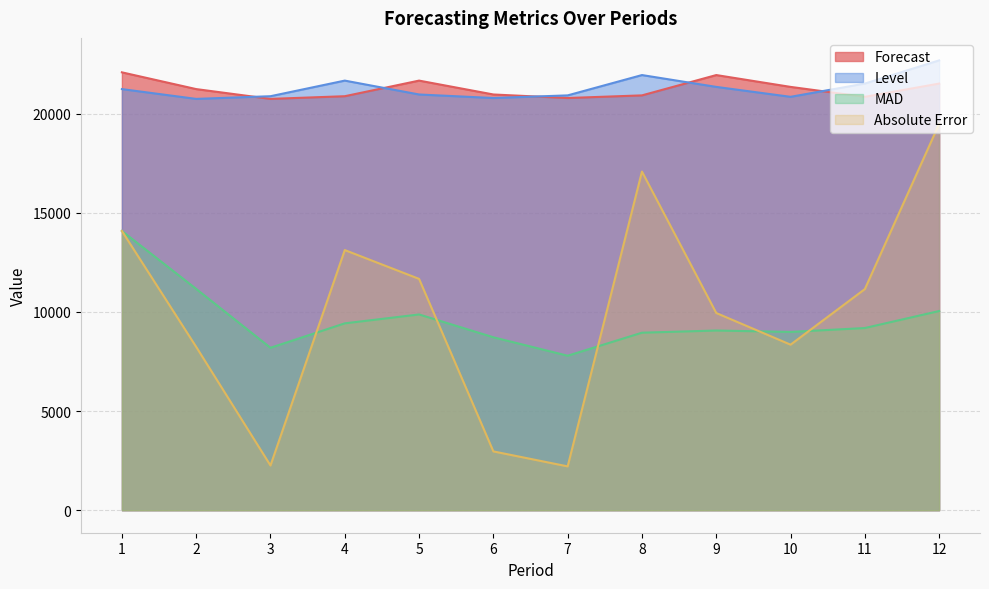

Which series has the largest range (max minus min)?

Absolute Error